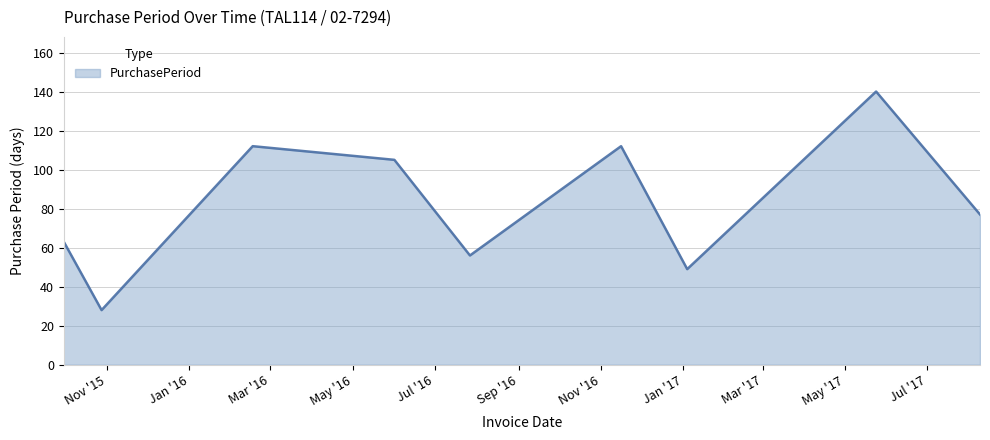

What is the smallest value displayed?

28